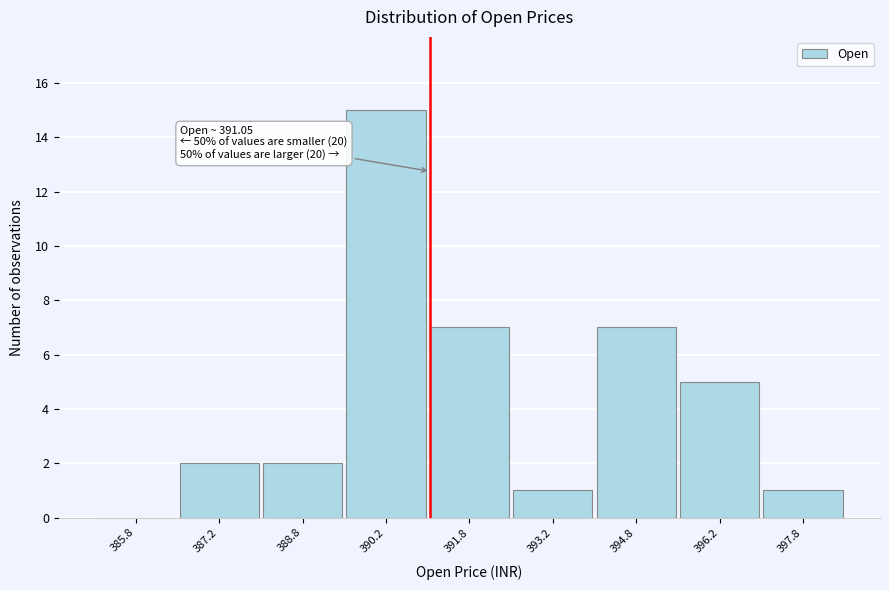

Over which range of the x-axis is the bar tallest?

389.5 to 391.0